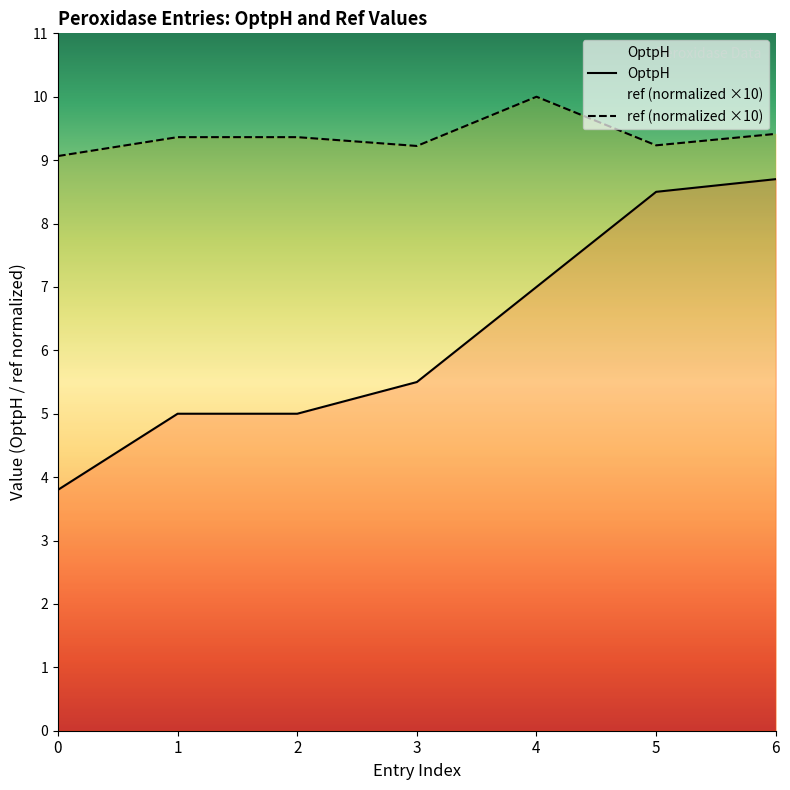

List the series in order of their peak value, highest first.

ref, OptpH